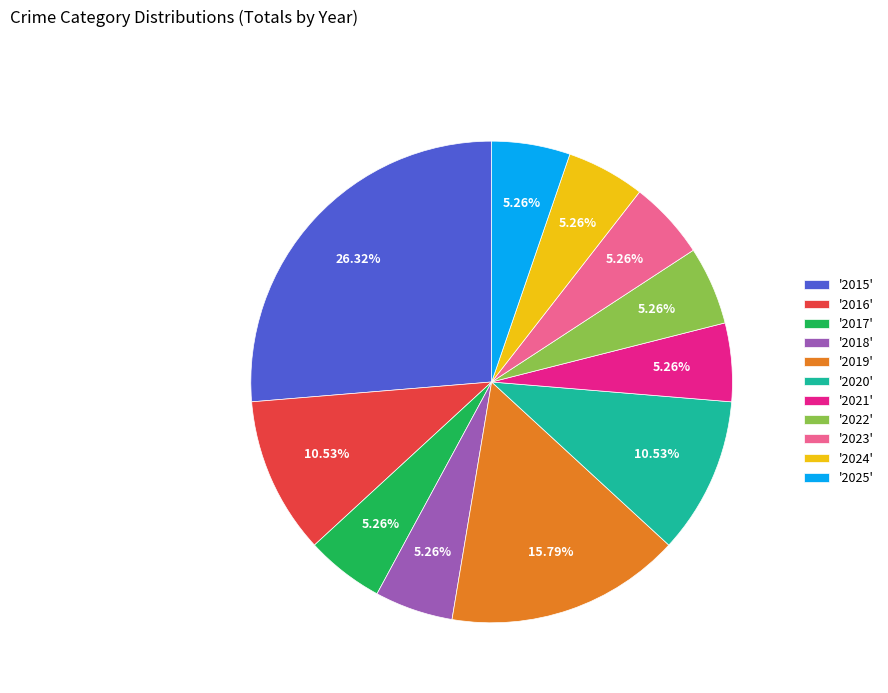

Does '2017' account for over 50% of the chart?

No